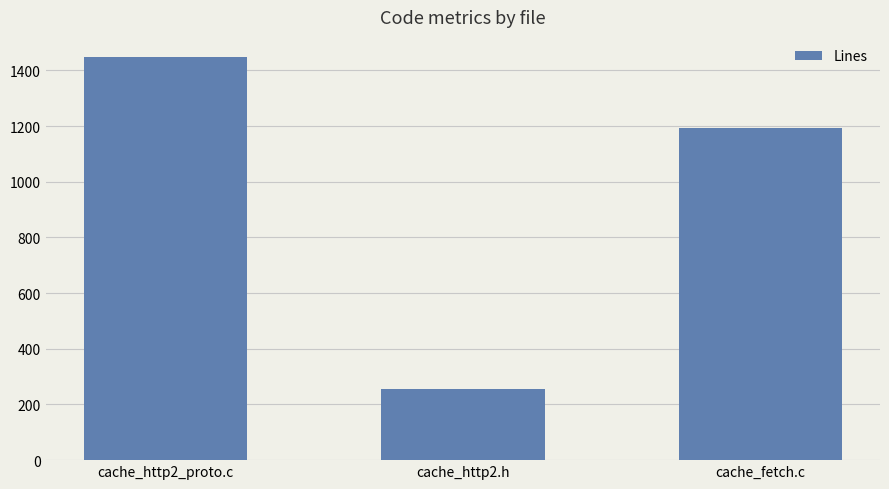

What is the change in value from cache_http2_proto.c to cache_fetch.c?

-256